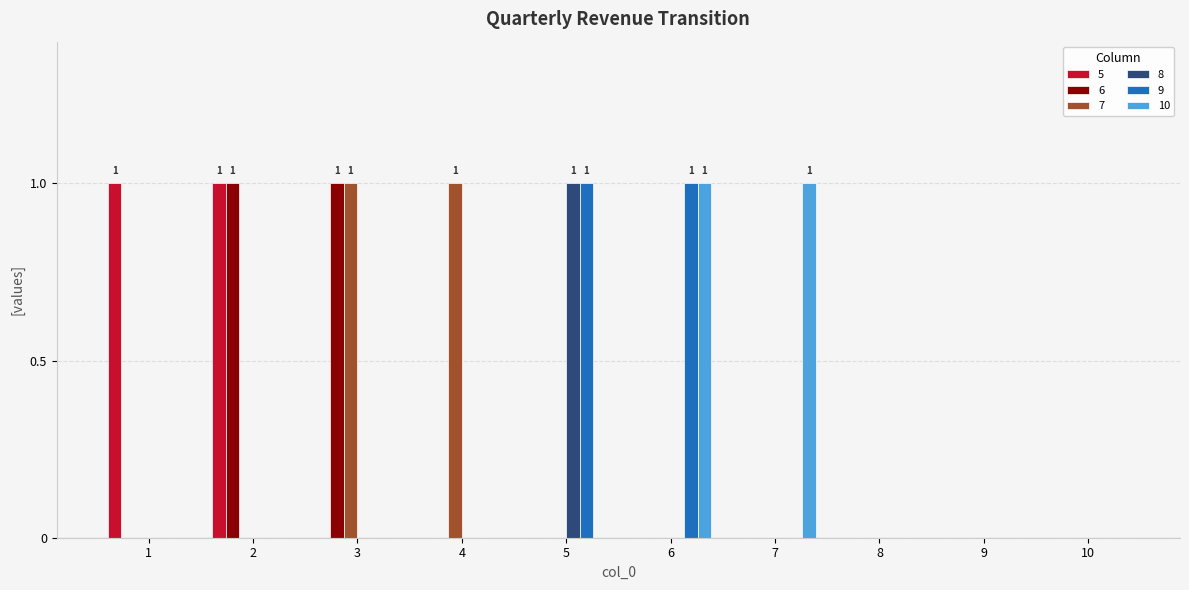

The 5 series shows 0 at 3. True or false?

True